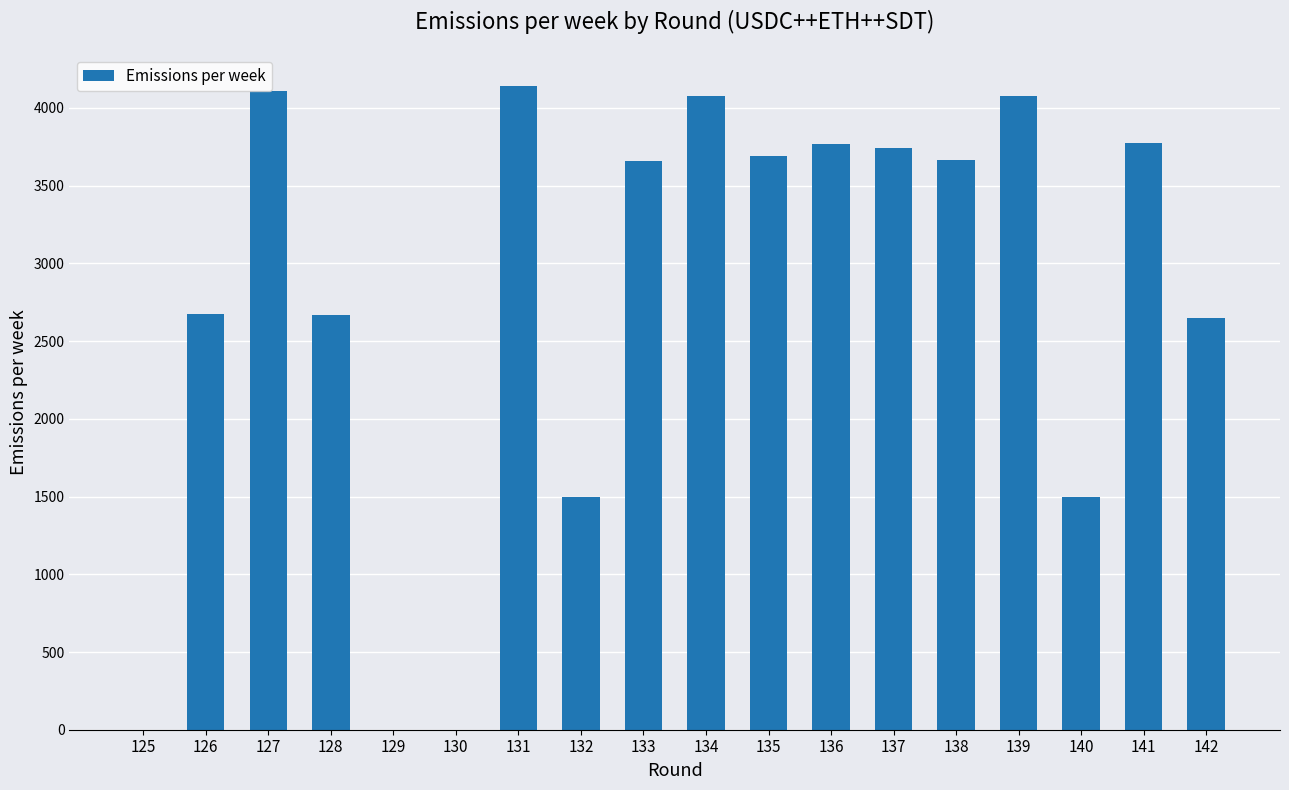

Is it true that the value at 135 is 2093.5?

False